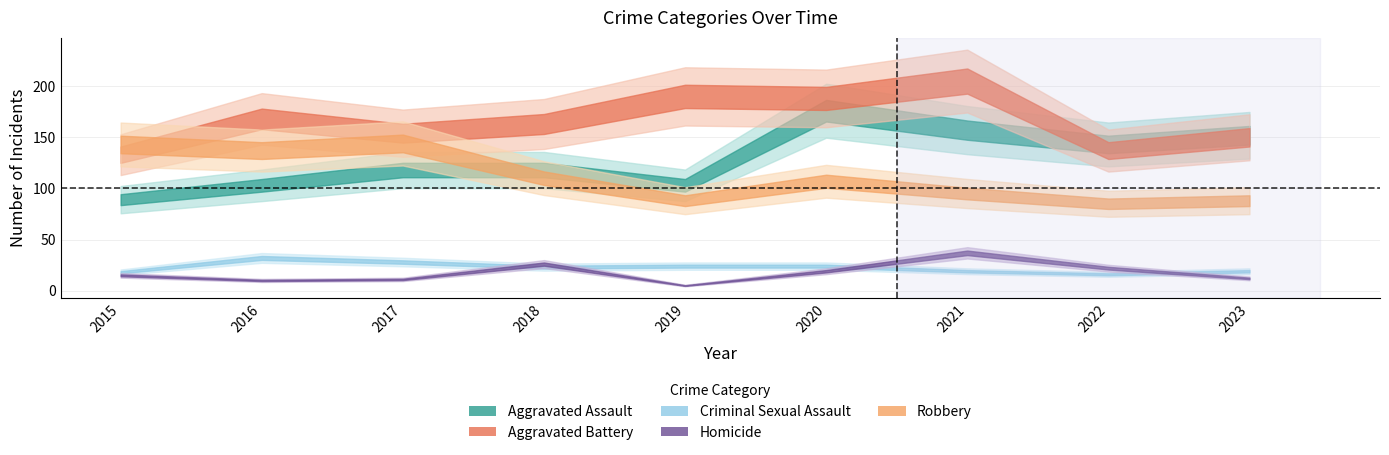

Between which two adjacent categories do Homicide and Criminal Sexual Assault first intersect?

2017 and 2018